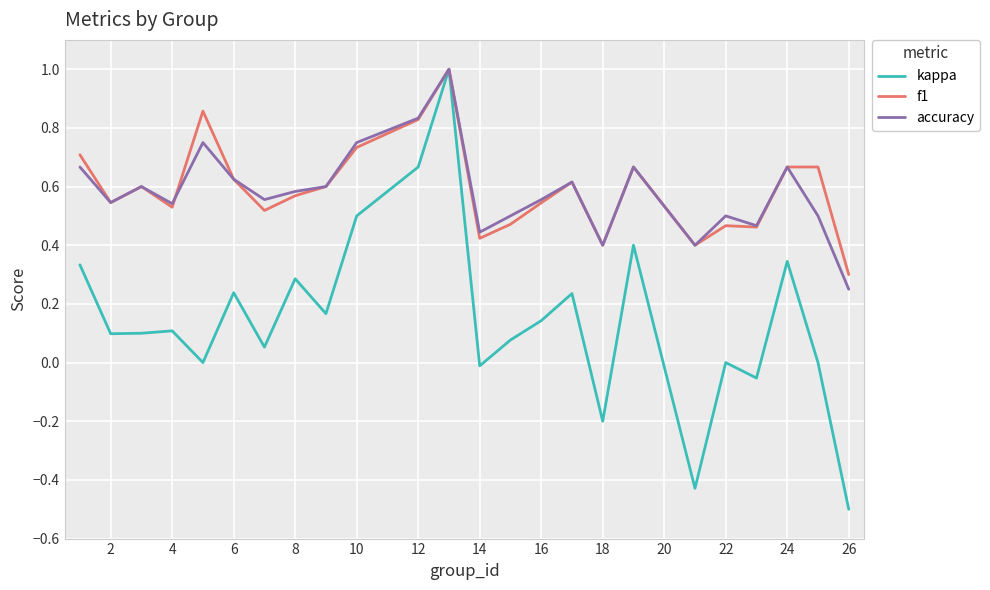

Does the chart display data point markers on the line(s)?

No